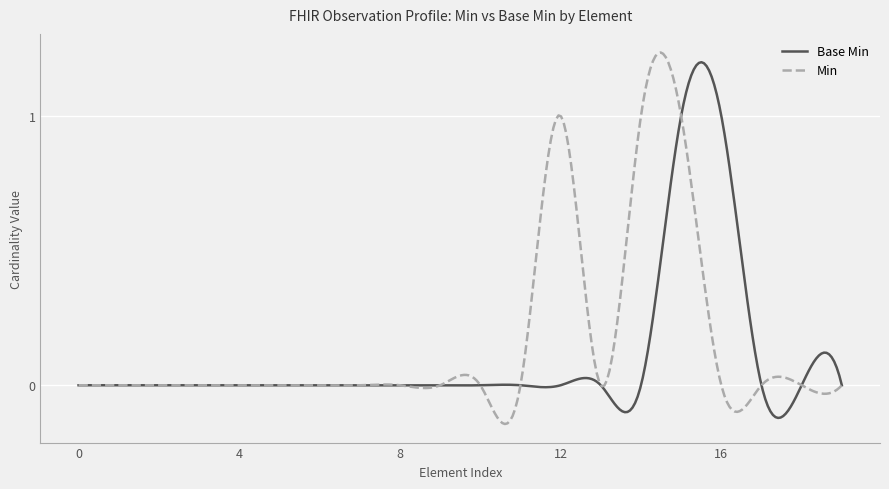

Which series has the largest range (max minus min)?

Min